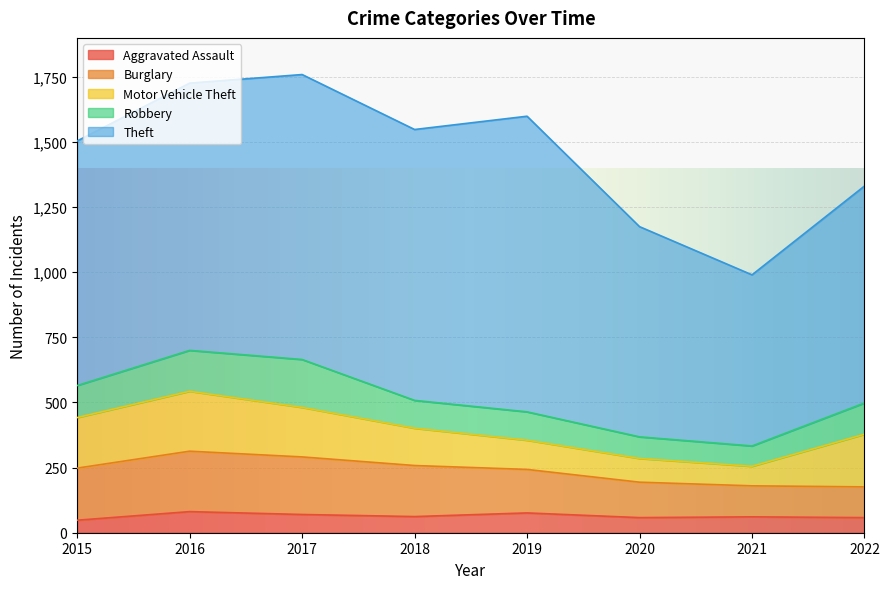

Does the chart display data point markers on the line(s)?

No